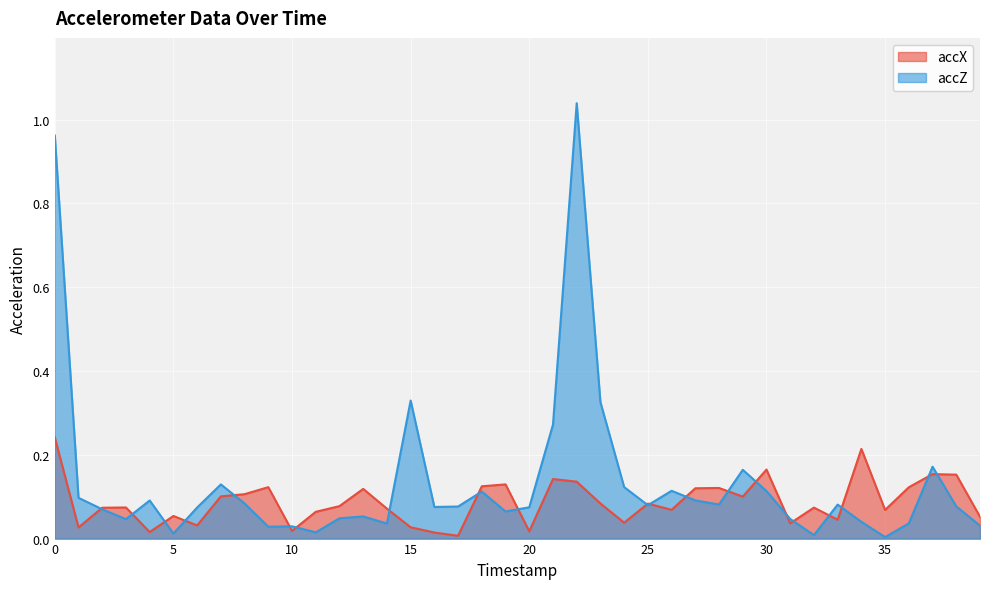

Which has a higher value, 30 or 3?

30